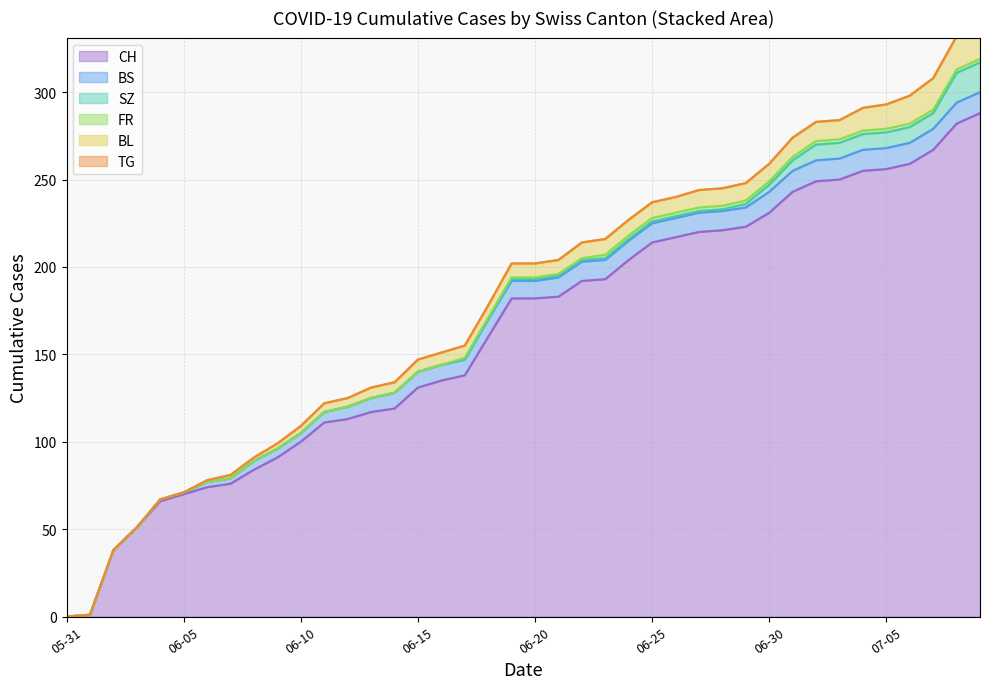

What is the value of the BL point at the 31st from the left?

10